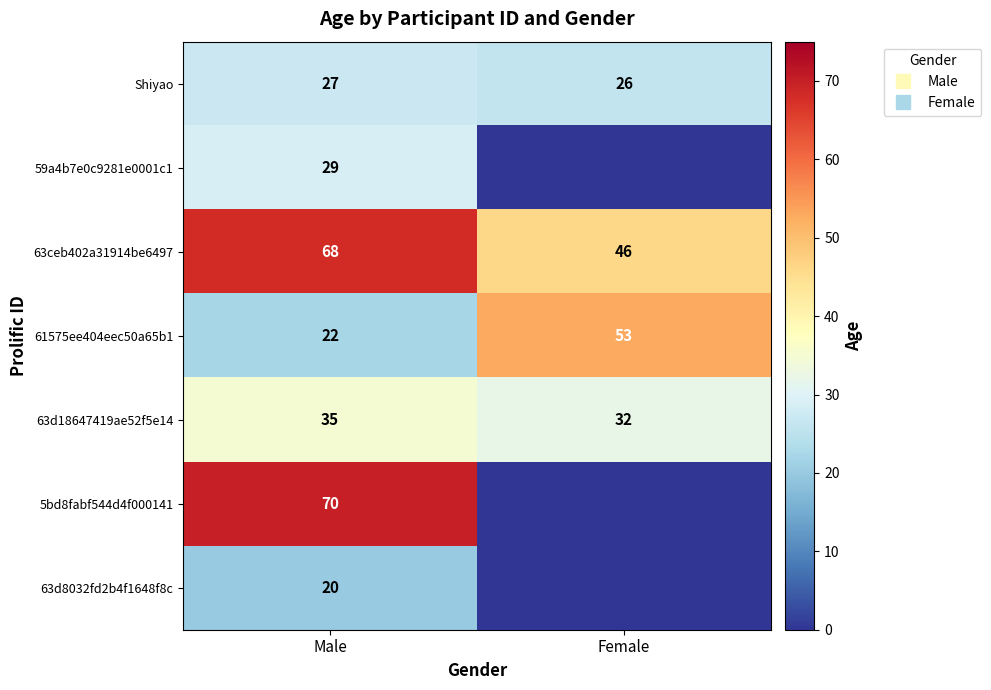

What is the sum of the 63d8032fd2b4f1648f8c values at Male and Female?

20